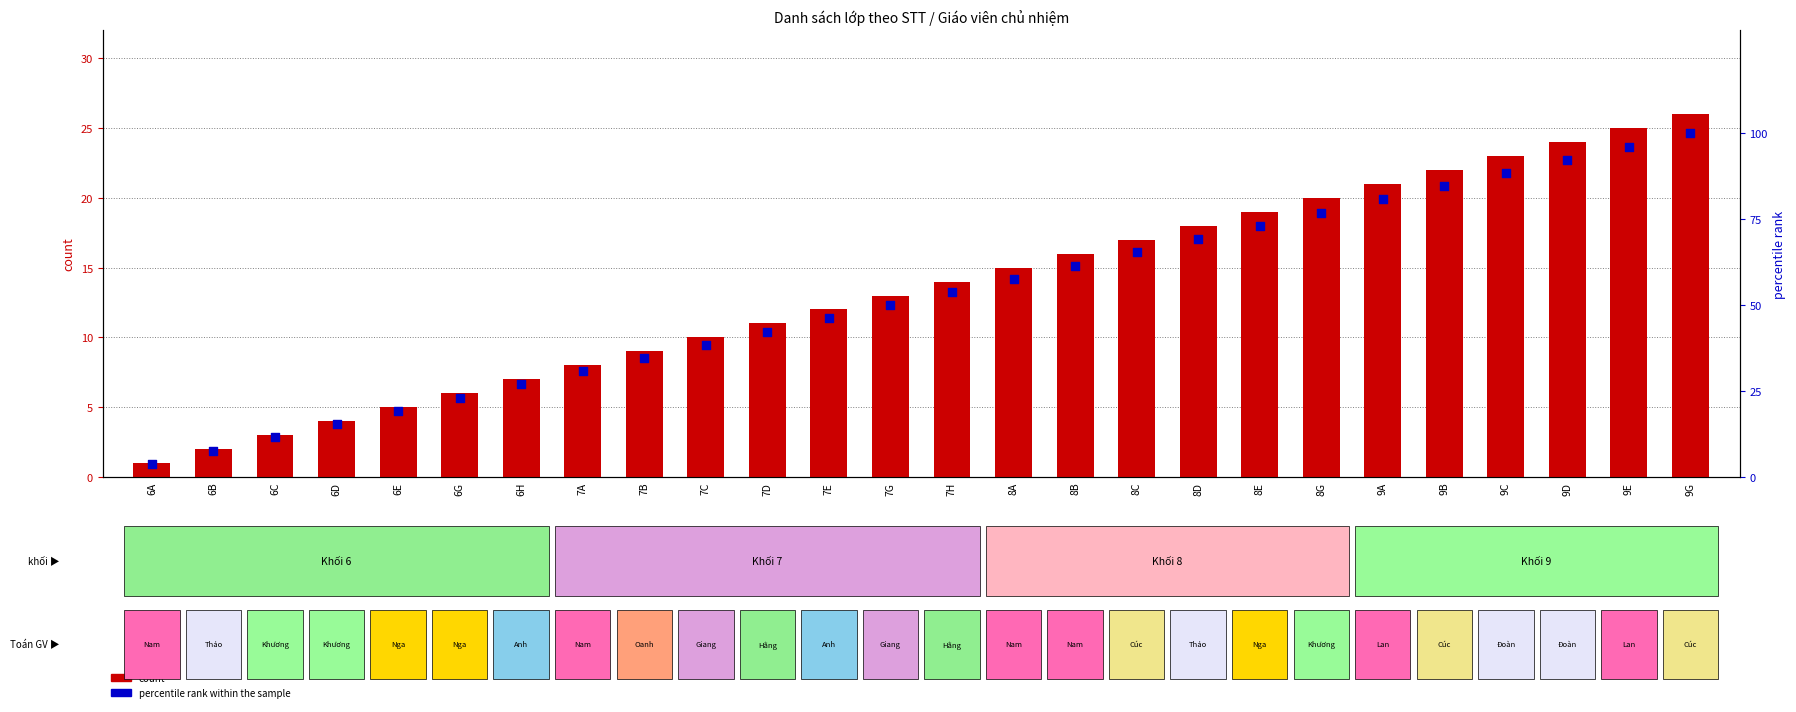

What is the total value across all series at 7C?

48.5